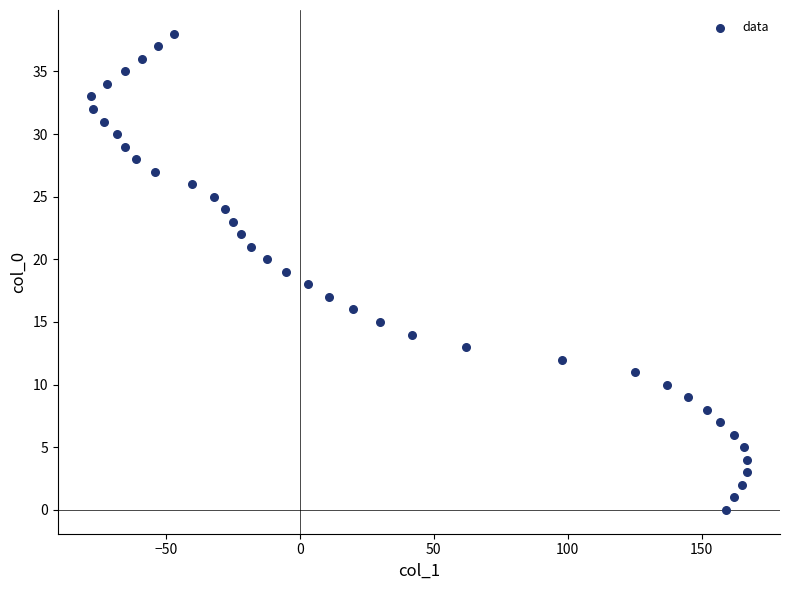

What is the range of X values (max minus min)?

245